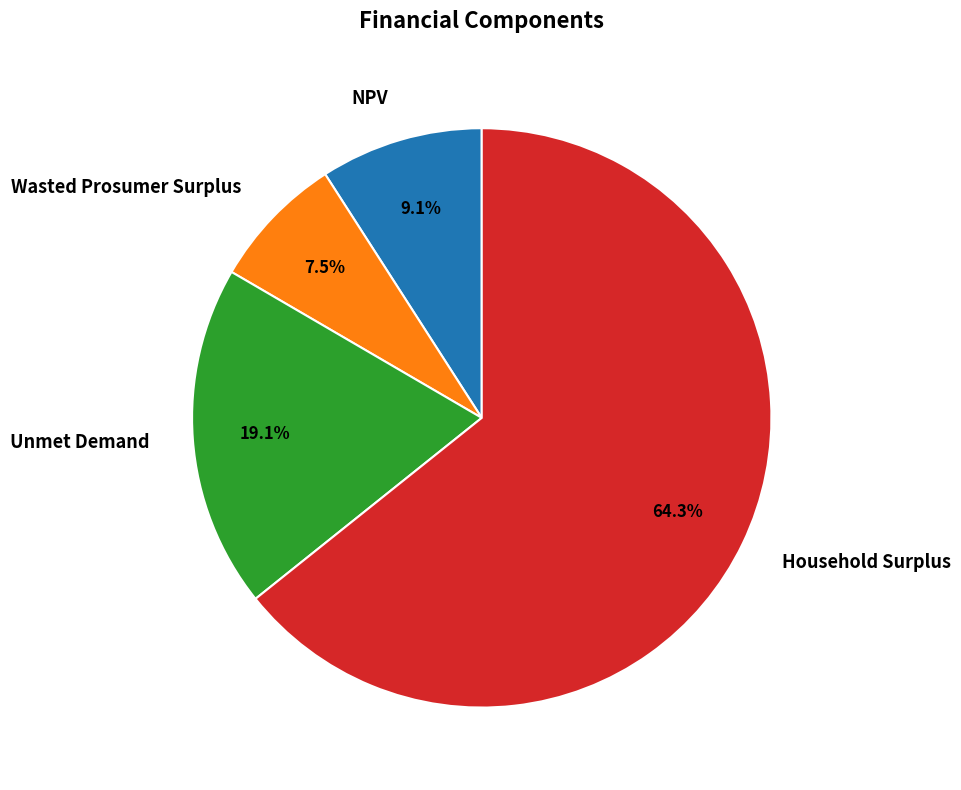

Does Household Surplus account for over 50% of the chart?

Yes